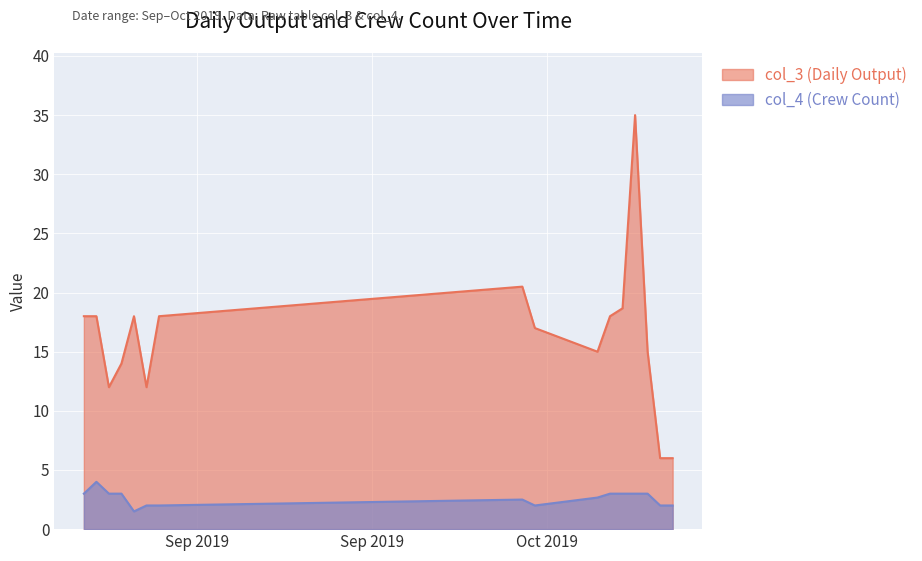

Count the number of data series in this chart.

2